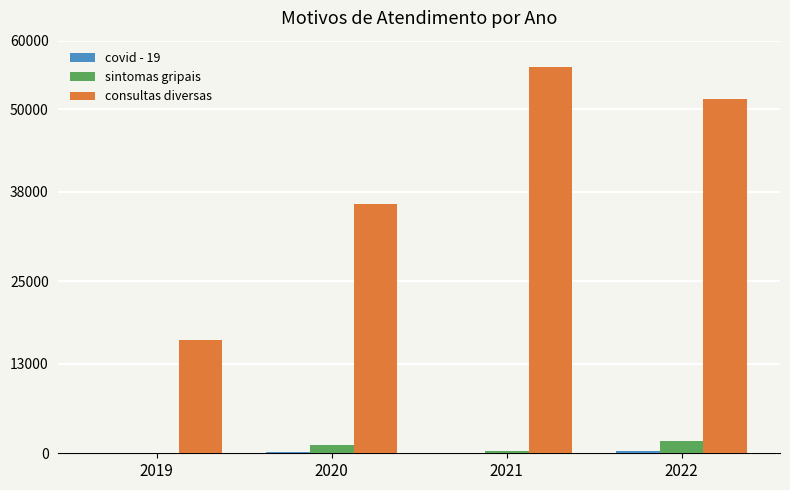

Which series changed the most between 2020 and 2021?

consultas diversas